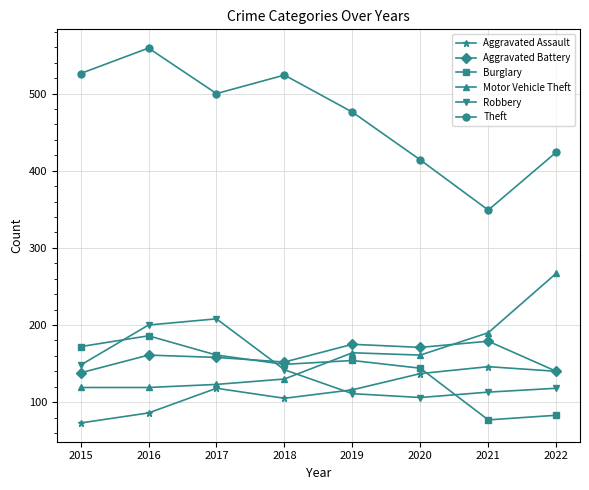

What is the minimum value for Motor Vehicle Theft?

119